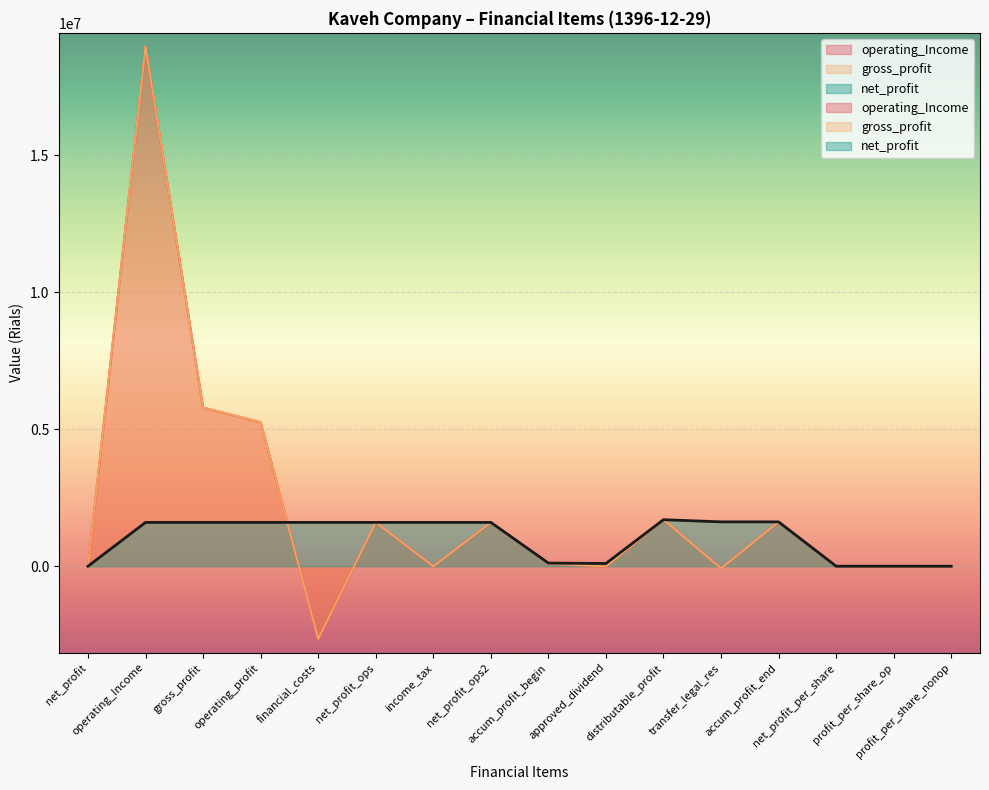

What are all the series names shown in the legend?

operating_Income, gross_profit, net_profit